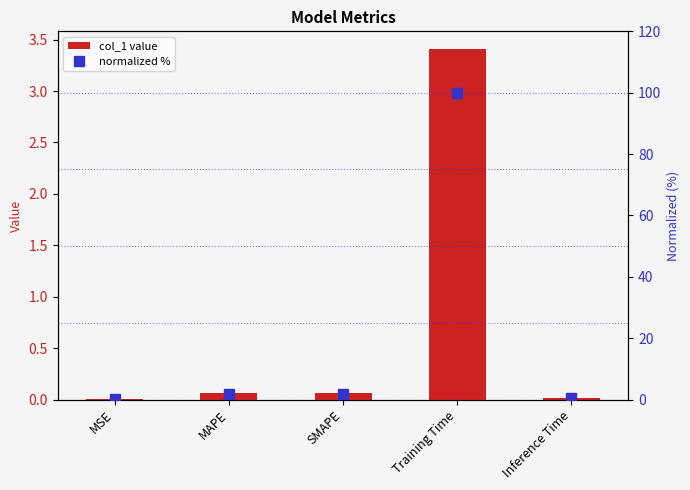

What is the label of the 5th bar from the left?

Inference Time